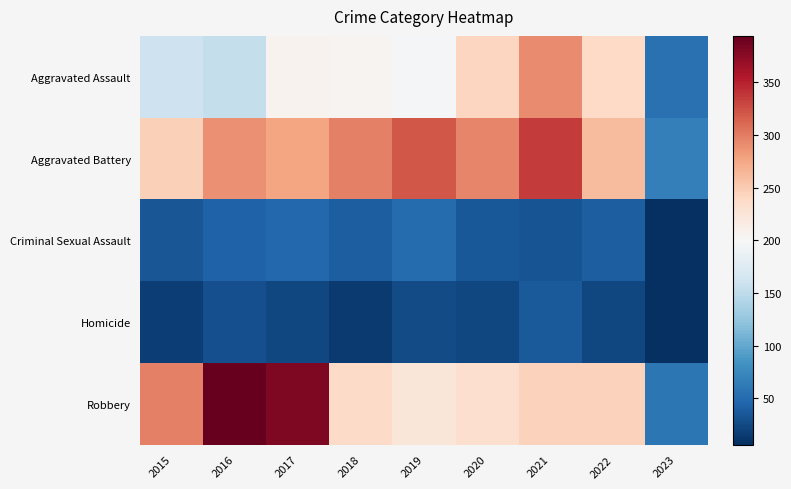

Which has a higher value, 2023 or 2018?

2018